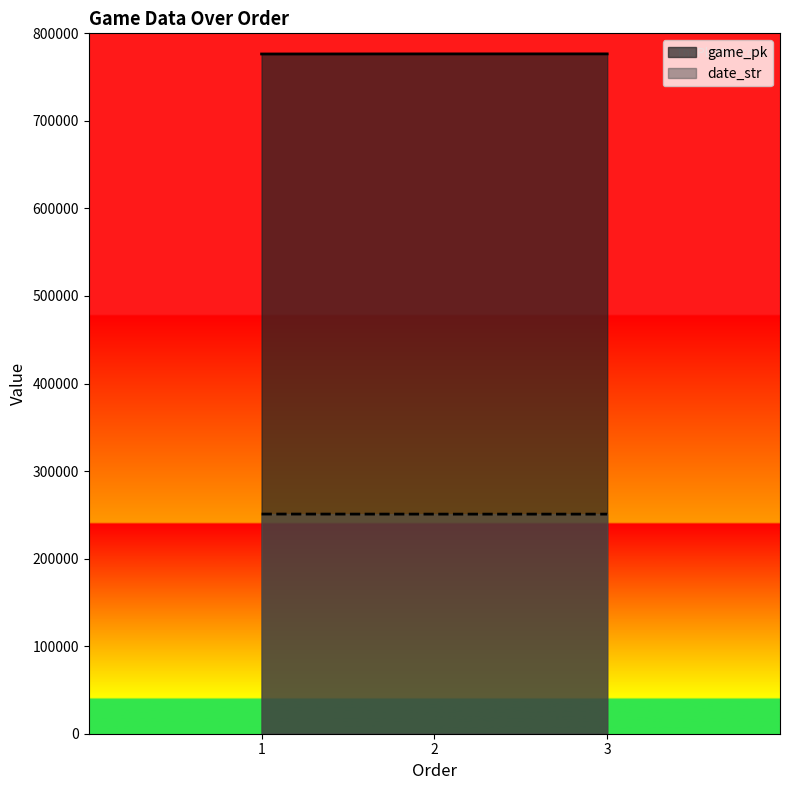

Between 2 and 1, which is larger?

2